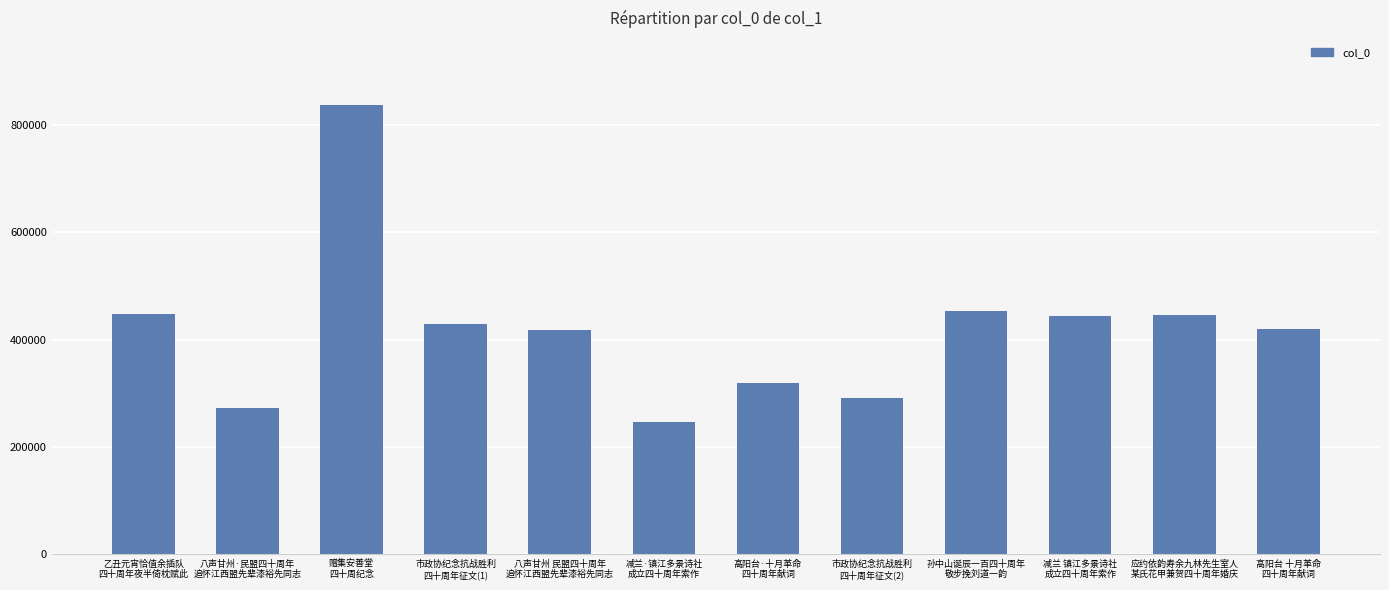

What is the change in value from 孙中山诞辰一百四十周年
敬步挽刘道一韵 to 减兰 镇江多景诗社
成立四十周年索作?

-9104